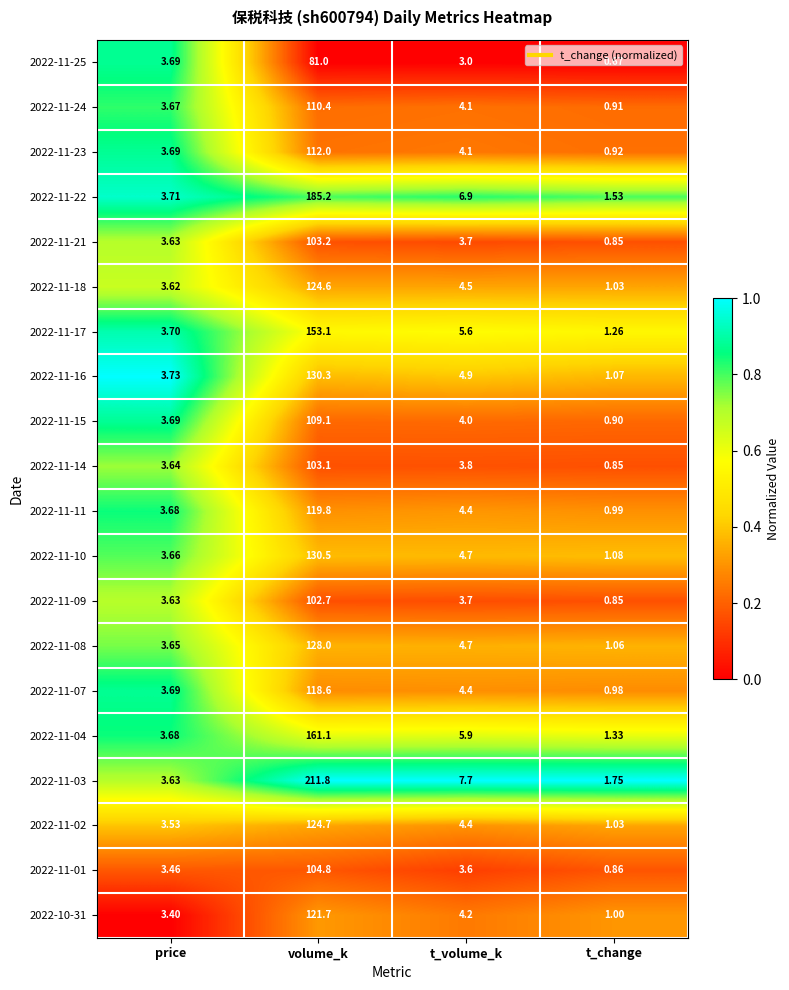

Is the value of 2022-11-23 at t_change greater than the value of 2022-11-21 at price?

No